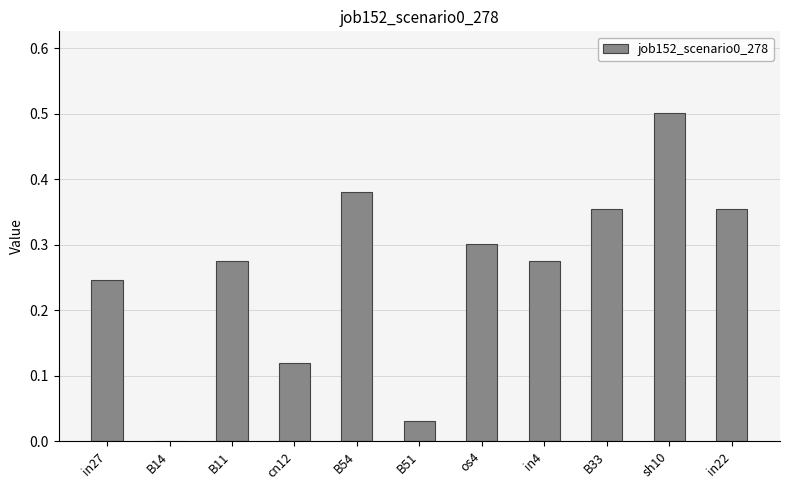

Are the bars horizontal?

No